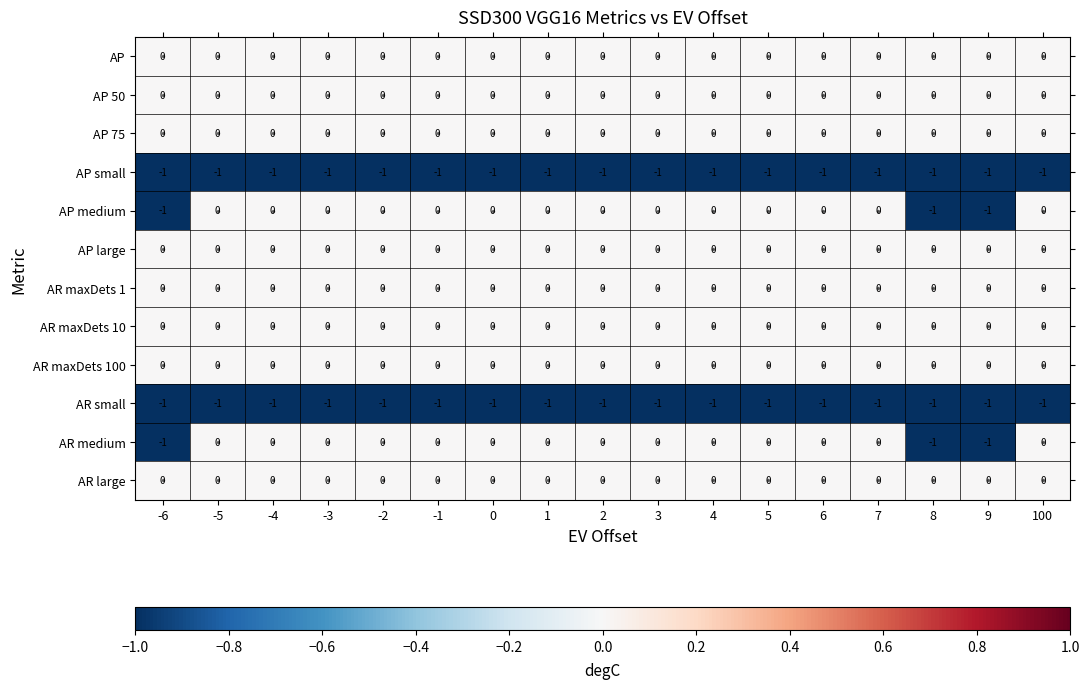

What is the total value across all series at 8?

-4